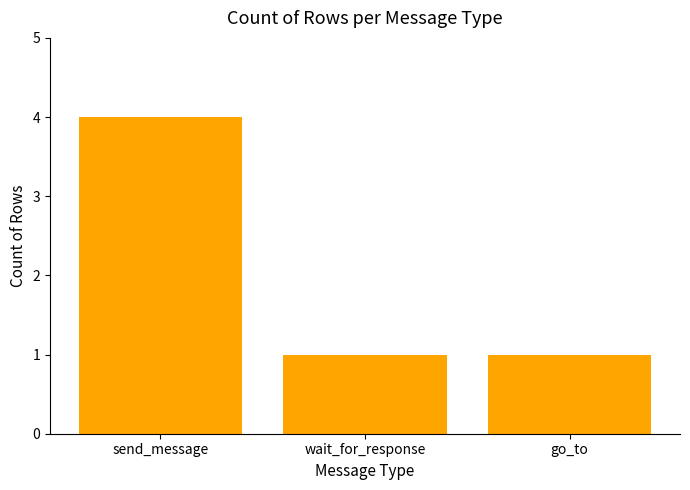

What is the value of the 3rd bar from the left?

1